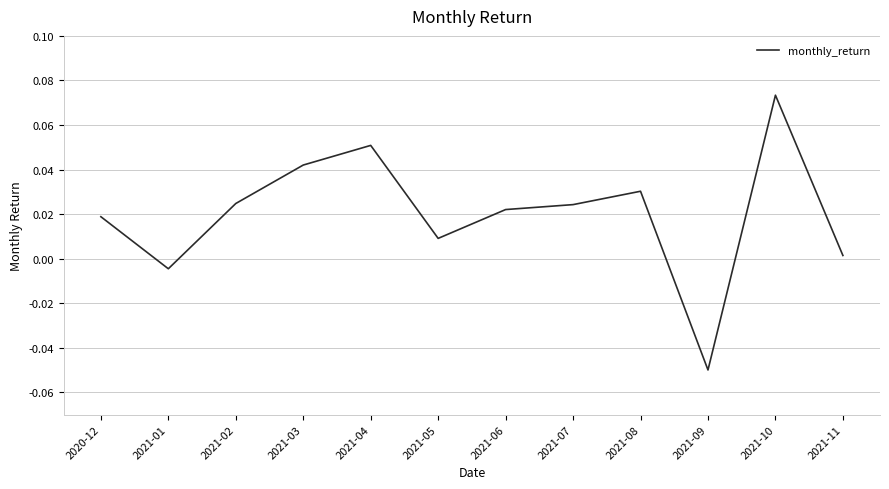

How many values are below 0?

2